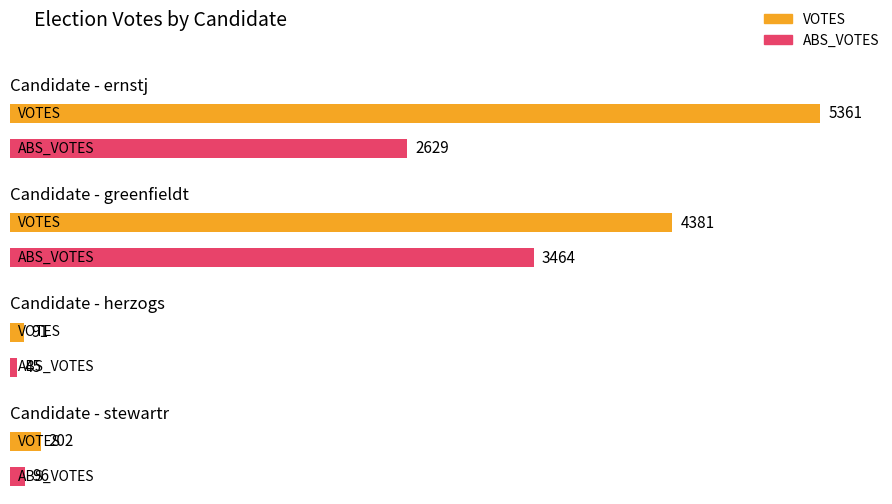

At stewartr, list the series in order from largest to smallest.

VOTES, ABS_VOTES